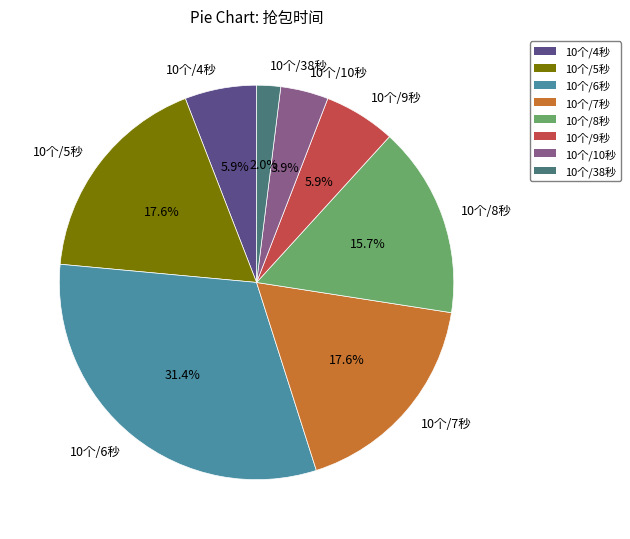

What is the largest slice in the pie chart?

10个/6秒